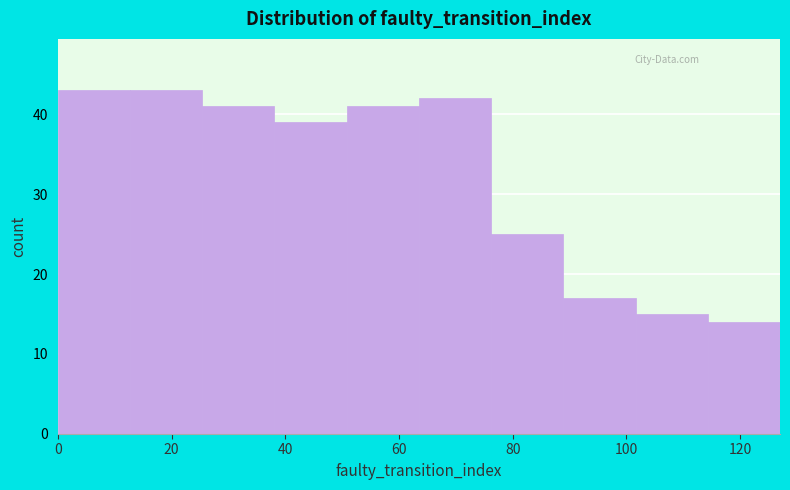

Reading left to right, list every bar in this chart as the range it spans on the x-axis followed by its height. Neither the bar edges nor the heights are printed on the chart, so give them approximately, as read against the axes.

0 to 12: 43
12 to 26: 43
26 to 38: 41
38 to 50: 39
50 to 64: 41
64 to 76: 42
76 to 88: 25
88 to 102: 17
102 to 114: 15
114 to 128: 14